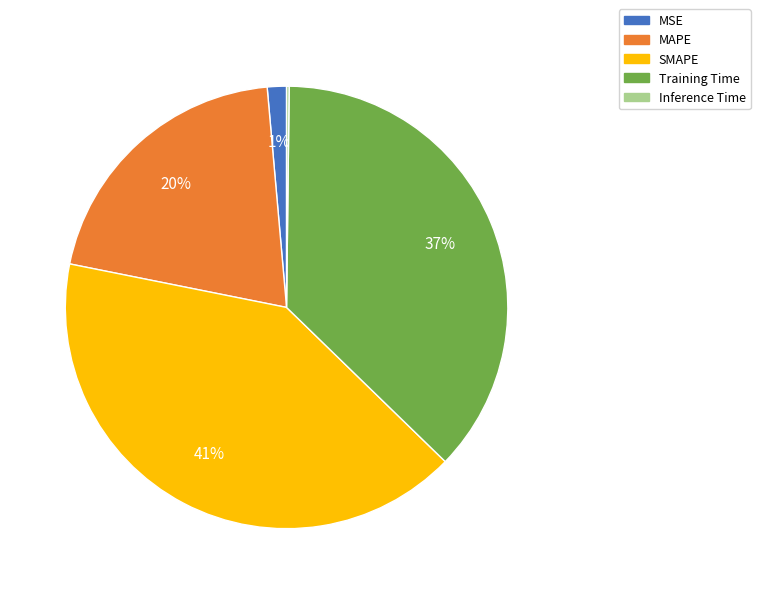

Combined, do MAPE and MSE account for over 50%?

No